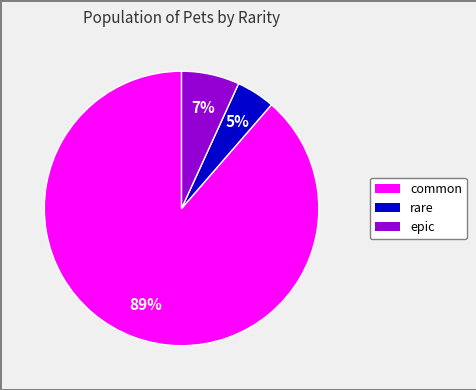

Is it true that common is 80% of the pie?

False